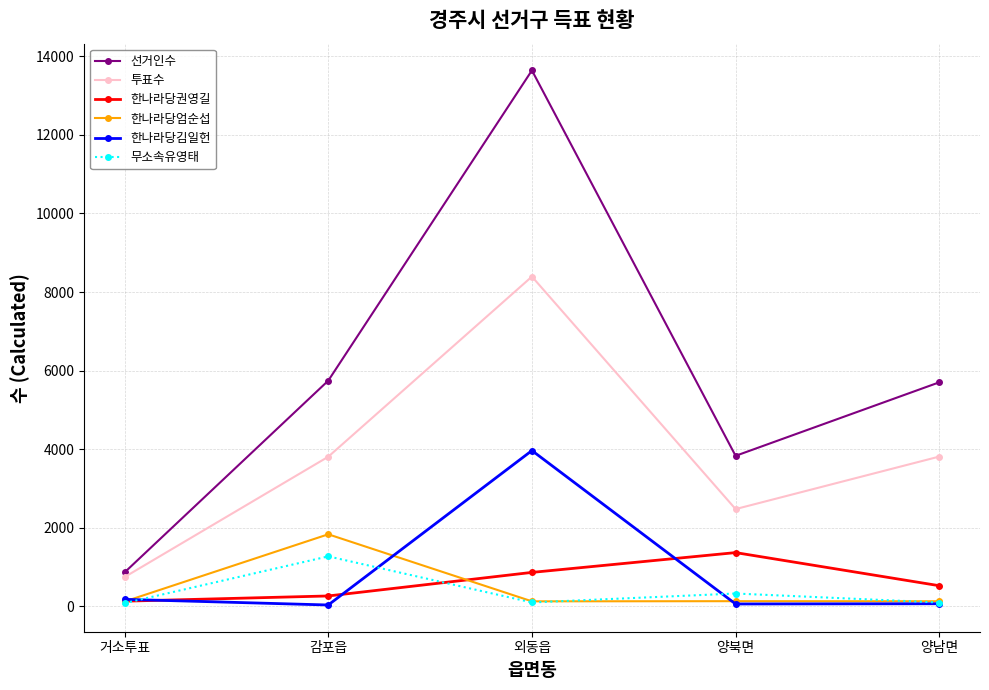

How many values in the 선거인수 series are below 5701?

2